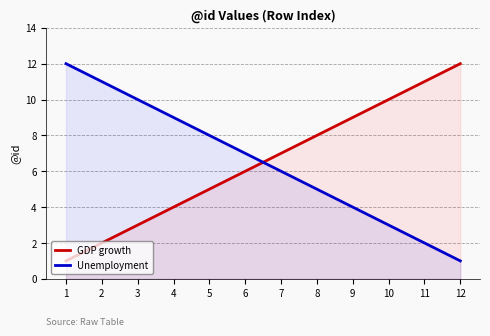

Does the chart display data point markers on the line(s)?

No